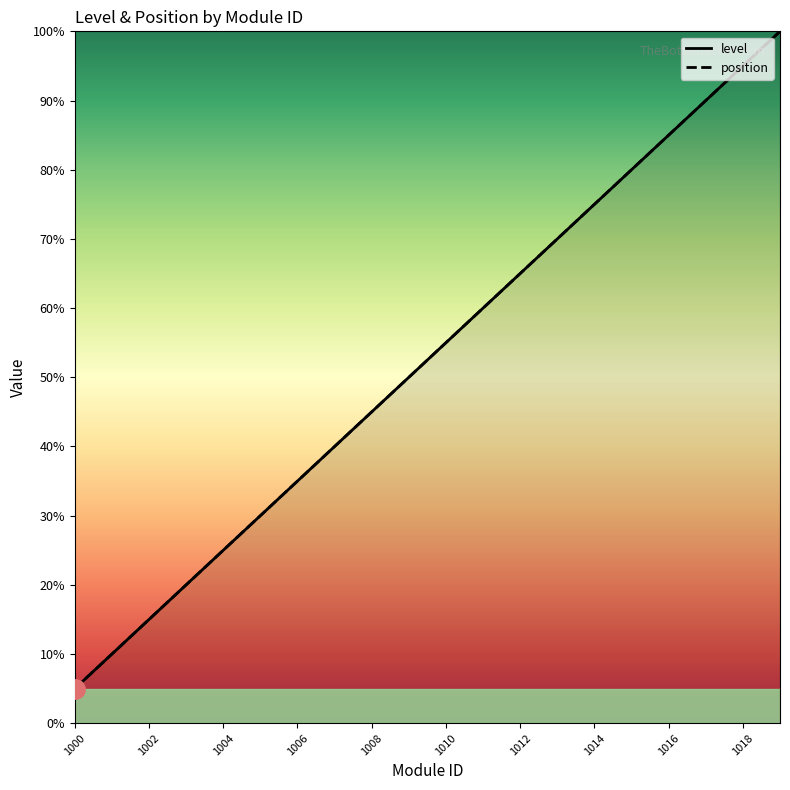

Which series has the largest range (max minus min)?

level